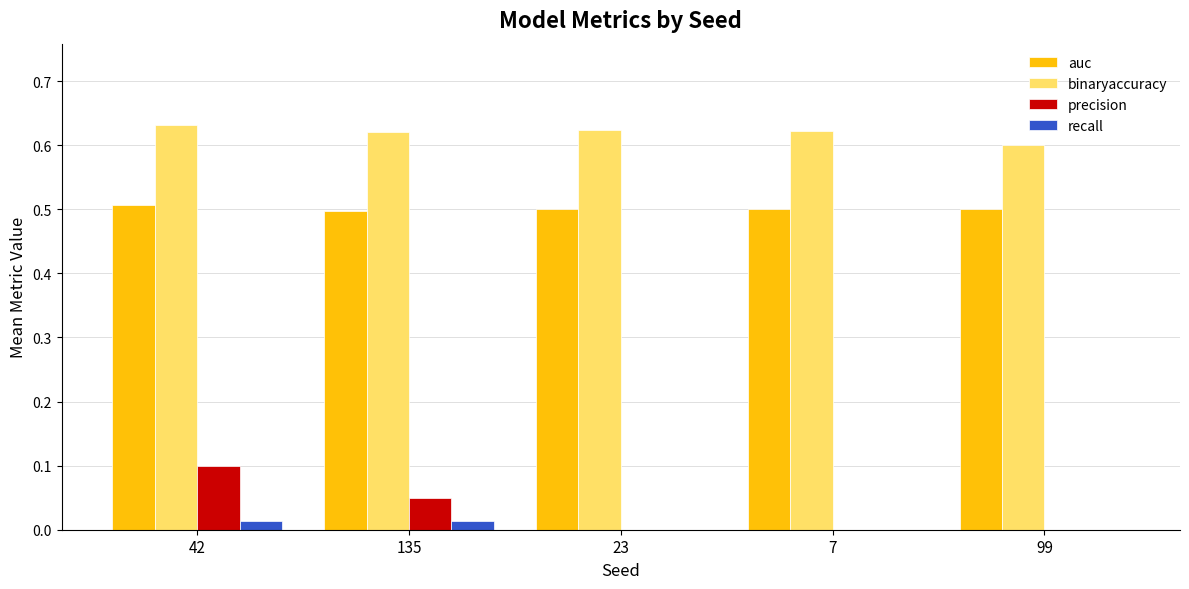

Which series changed the most between 42 and 135?

precision